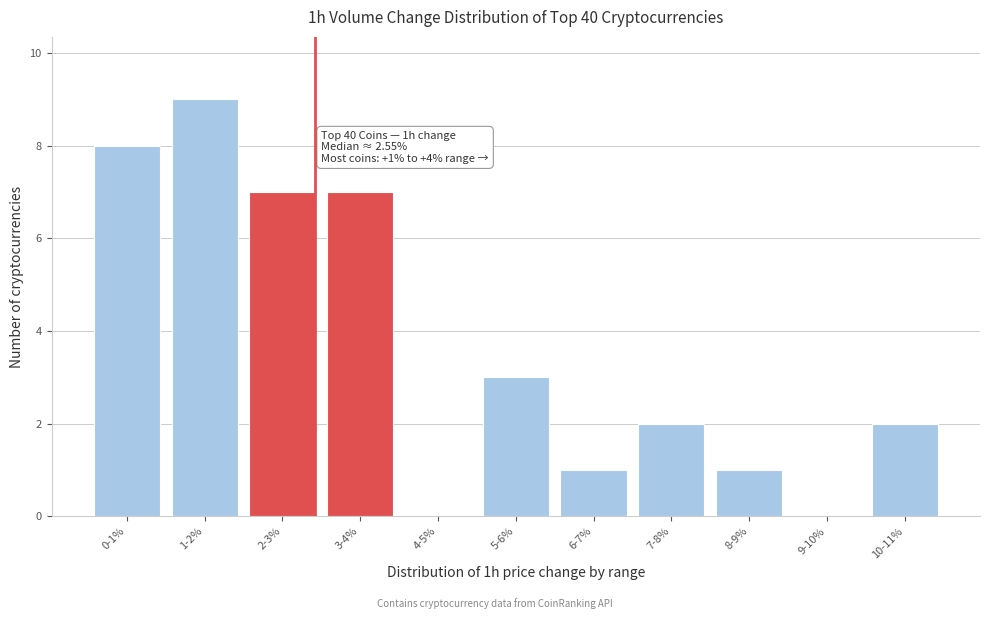

Reading right to left, list all the values displayed in this chart.

10-11%=2	9-10%=0	8-9%=1	7-8%=2	6-7%=1	5-6%=3	4-5%=0	3-4%=7	2-3%=7	1-2%=9	0-1%=8